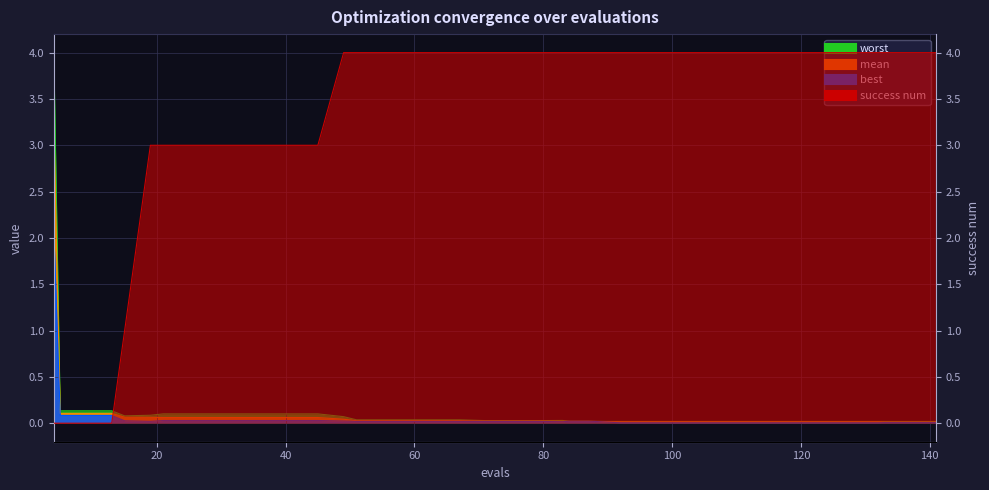

Rank the categories by success num value from highest to lowest.

49, 51, 55, 59, 63, 67, 71, 75, 79, 83, 84, 87, 88, 92, 96, 100, 104, 108, 112, 116, 120, 124, 128, 132, 133, 137, 141, 19, 21, 25, 29, 33, 37, 41, 45, 15, 4, 5, 9, 13